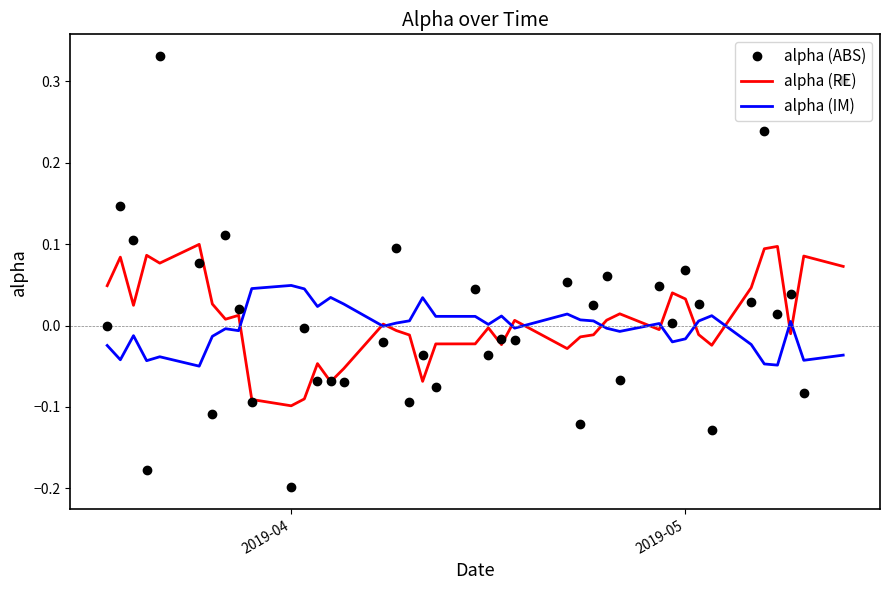

True or false: alpha (ABS) and alpha (IM) cross at least once.

True